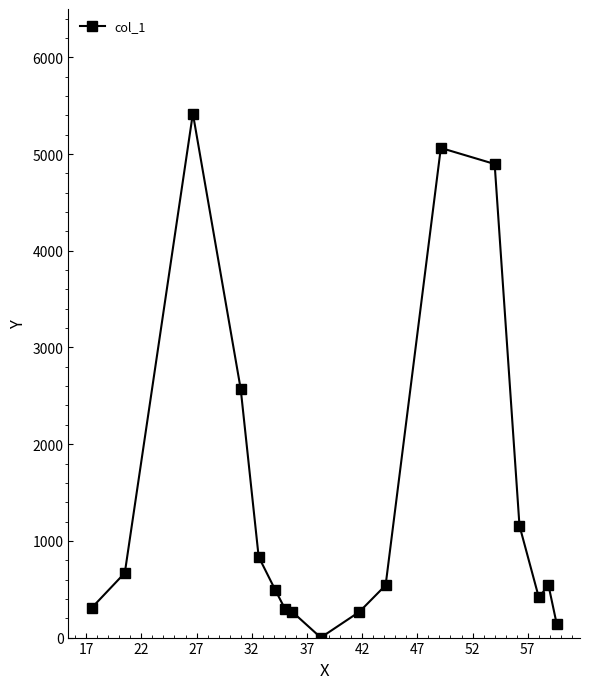

What is the maximum value shown in the chart?

5419.1